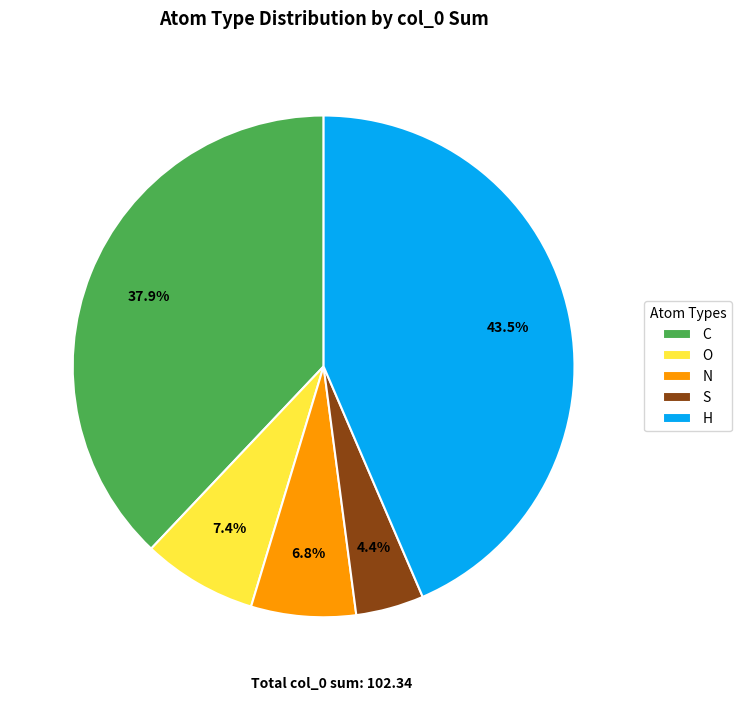

Does N represent more than half of the total?

No